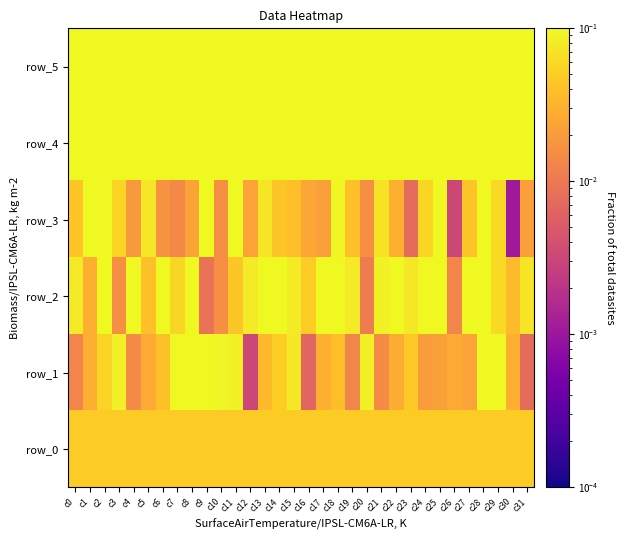

The row_1 series shows 0.0 at c1. True or false?

False